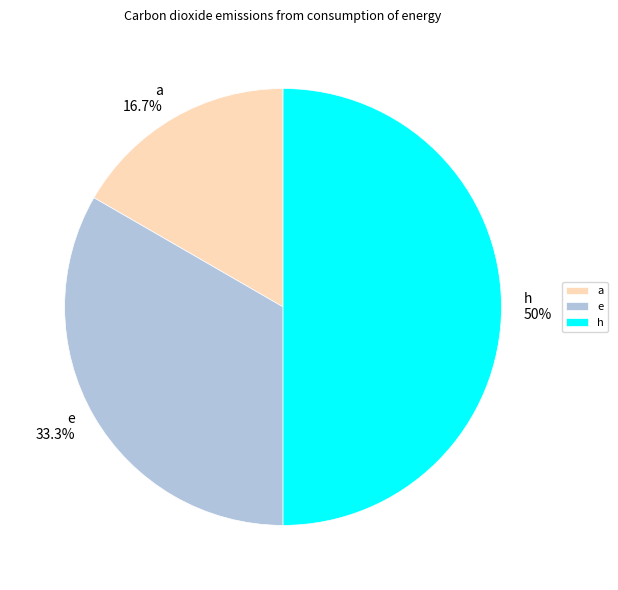

What percentage is the a slice, to the nearest percent?

17%